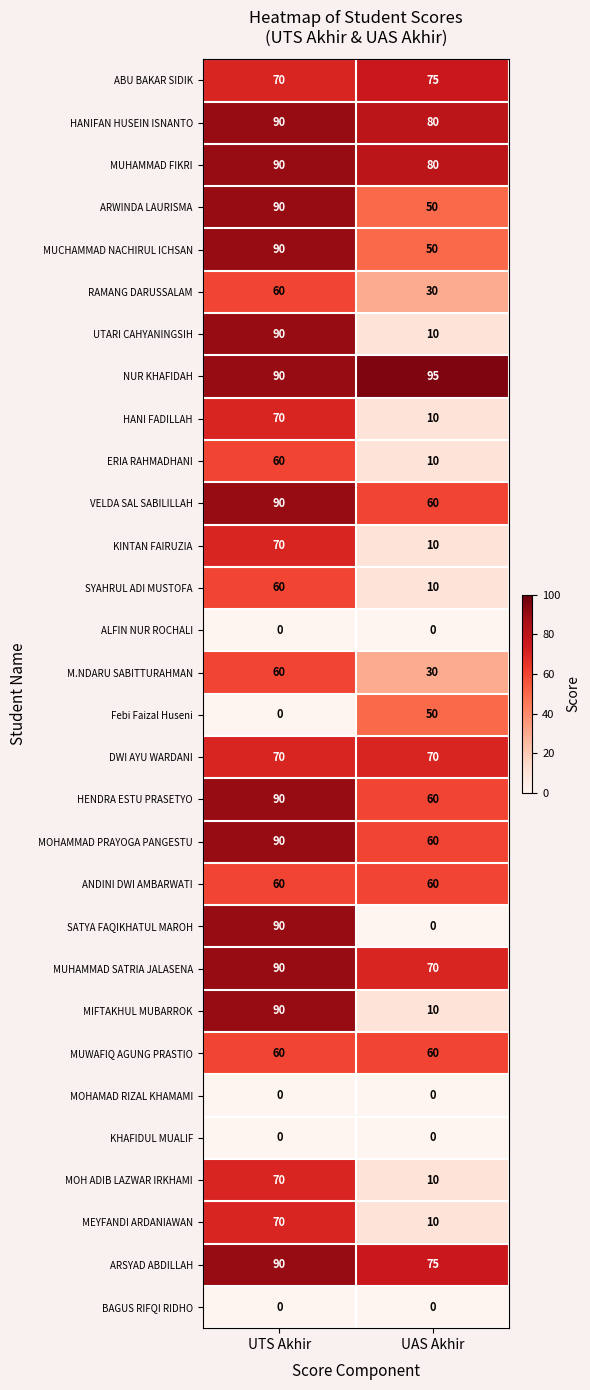

What is the difference between the highest and lowest values at UAS Akhir?

95